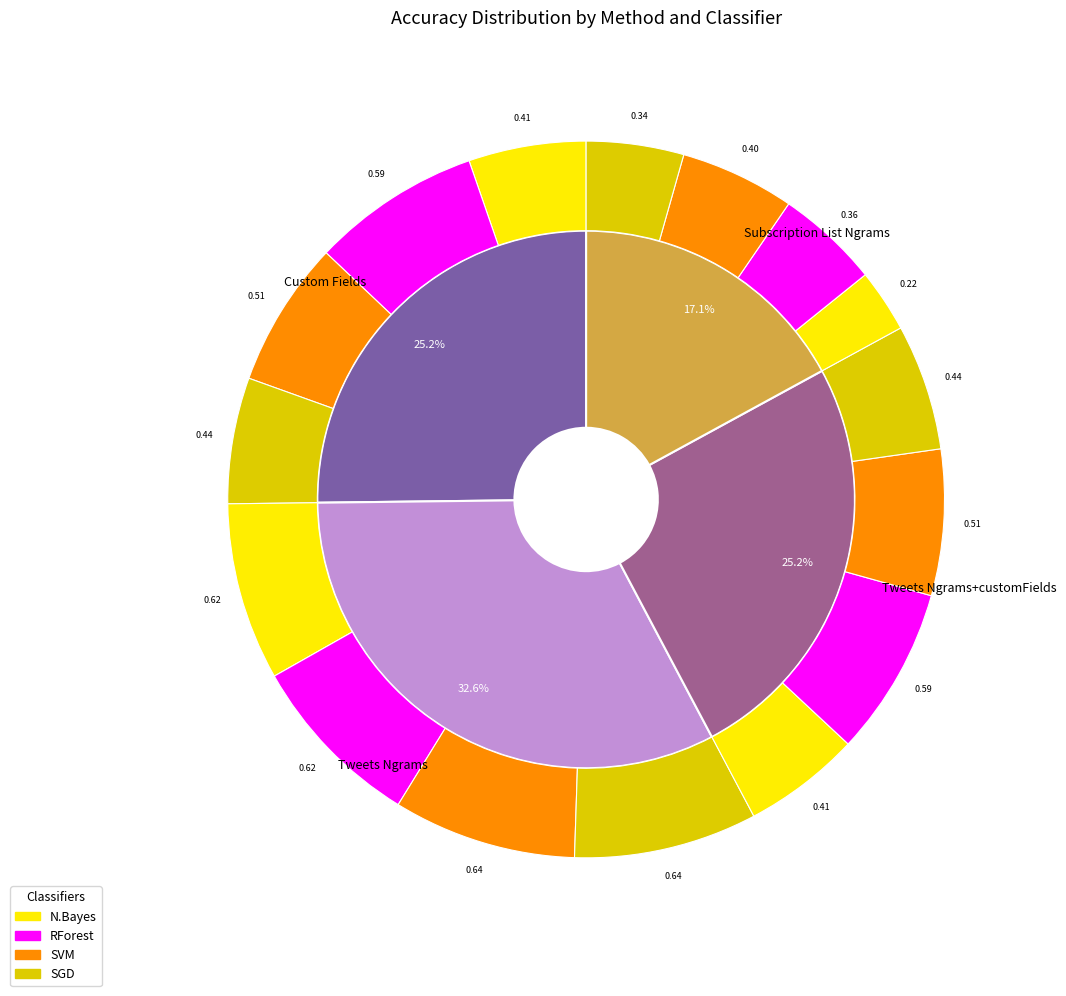

Rank the categories by N.Bayes value from highest to lowest.

Tweets Ngrams, Custom Fields, Tweets Ngrams+customFields, Subscription List Ngrams